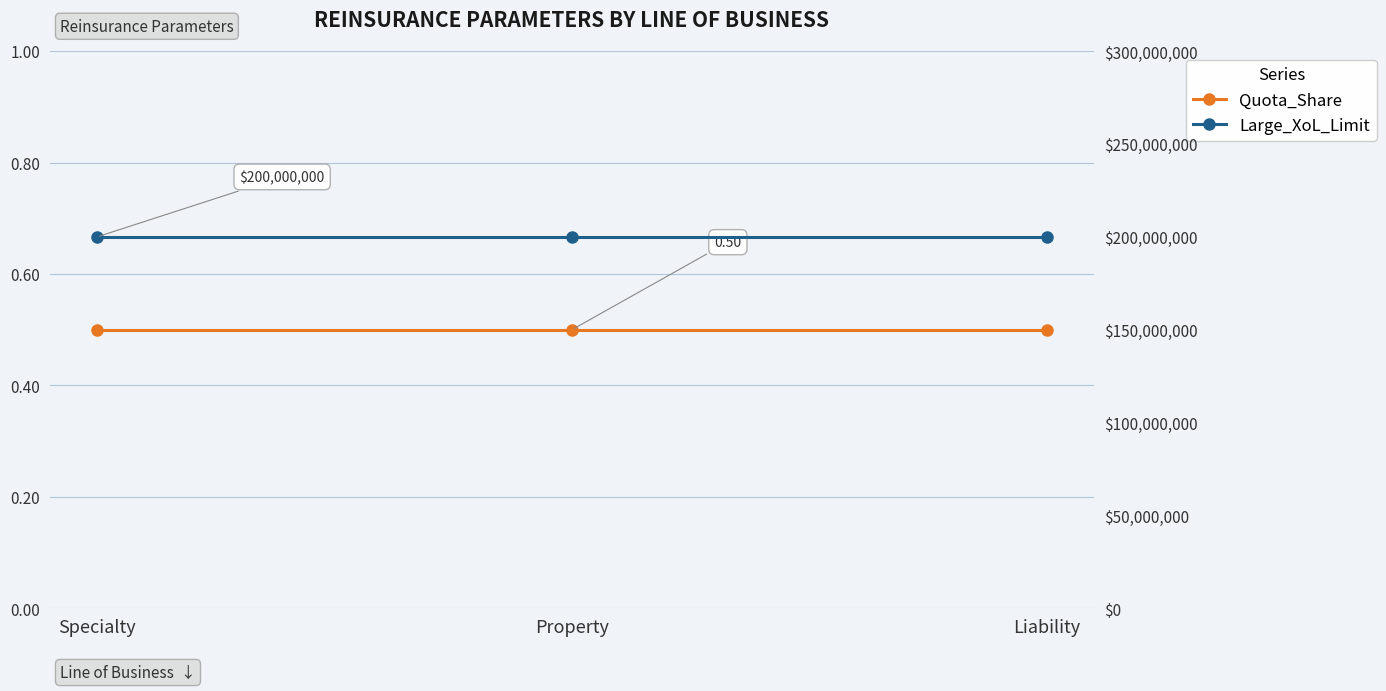

Rank the series by their average value, from lowest to highest.

Quota_Share, Large_XoL_Limit